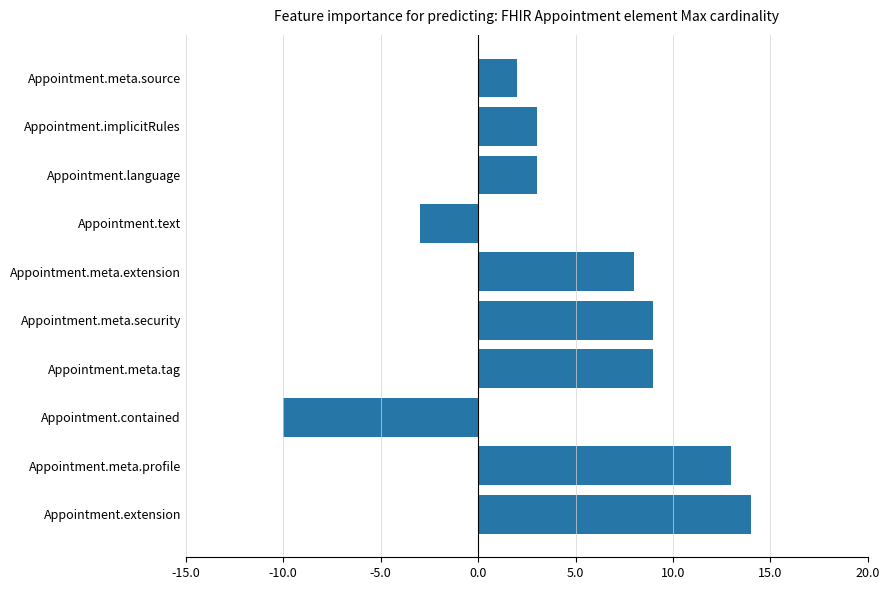

What is the difference between the maximum and second lowest values?

17